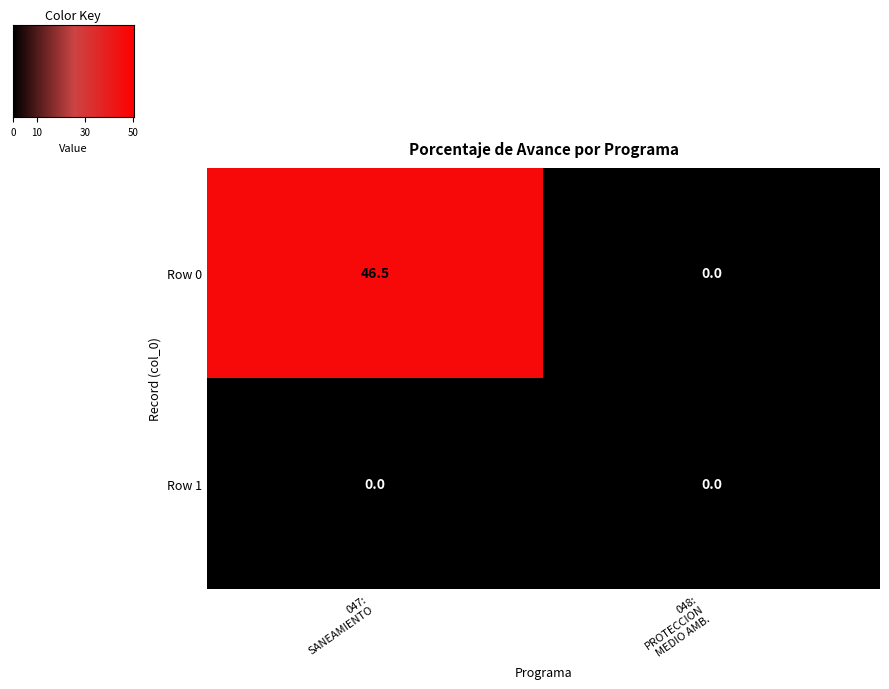

Which series has the largest total across all categories?

Row 0